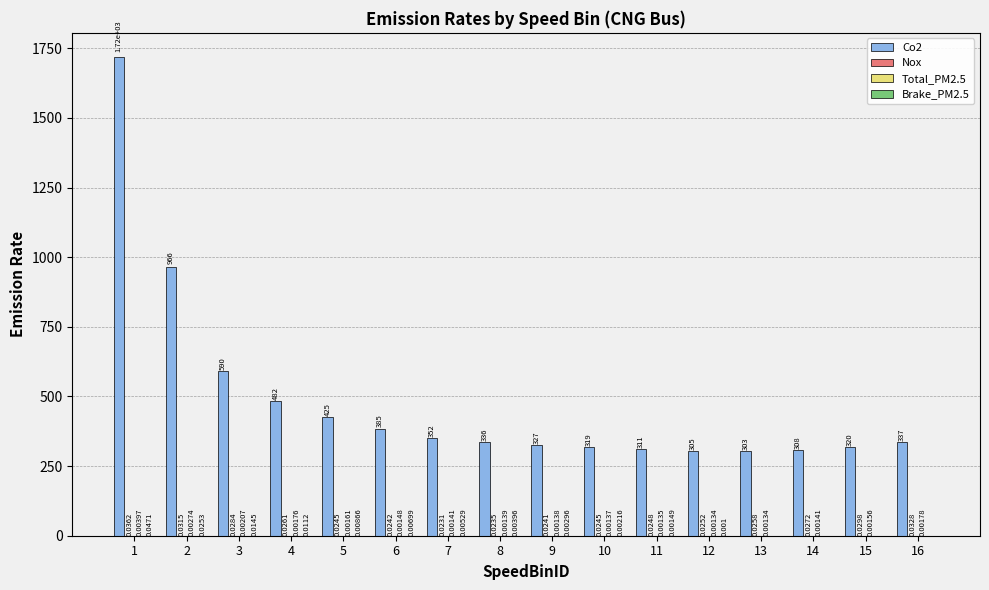

Count the number of categories in the chart.

16